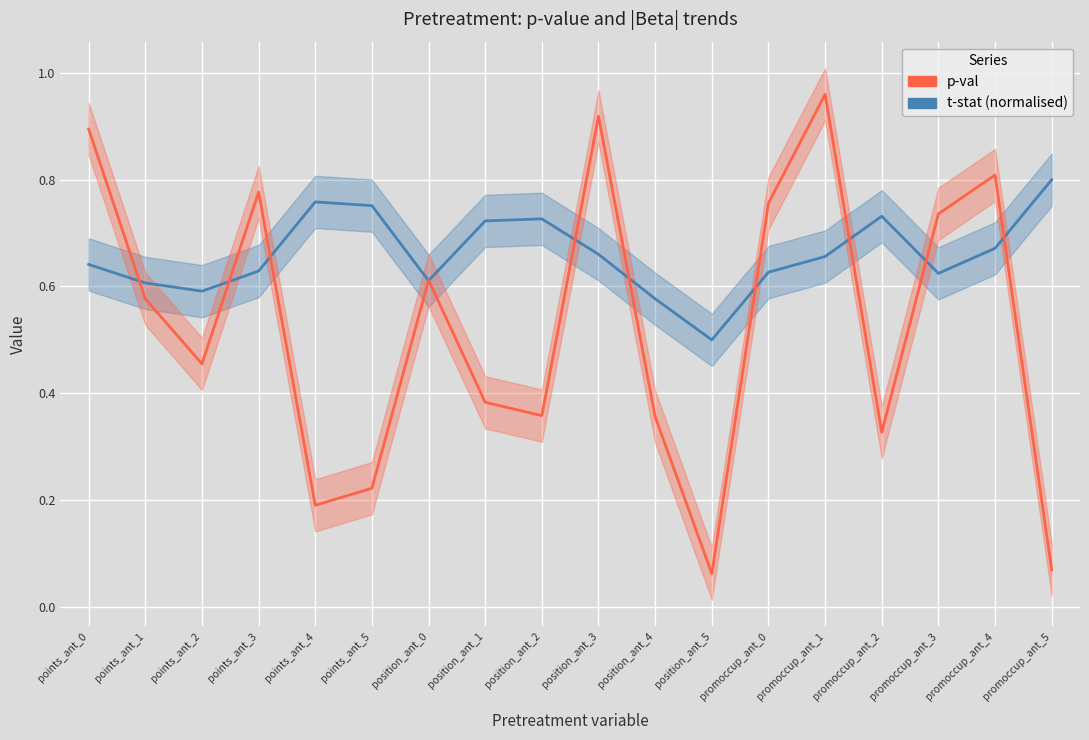

What is the lowest value of the p-val series?

0.1